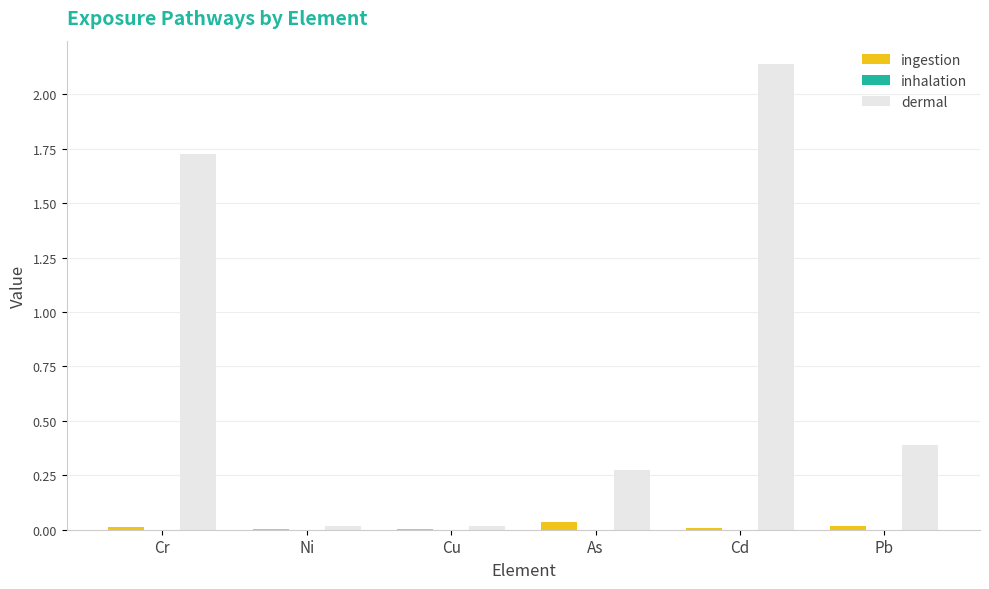

How many groups of bars are there?

6